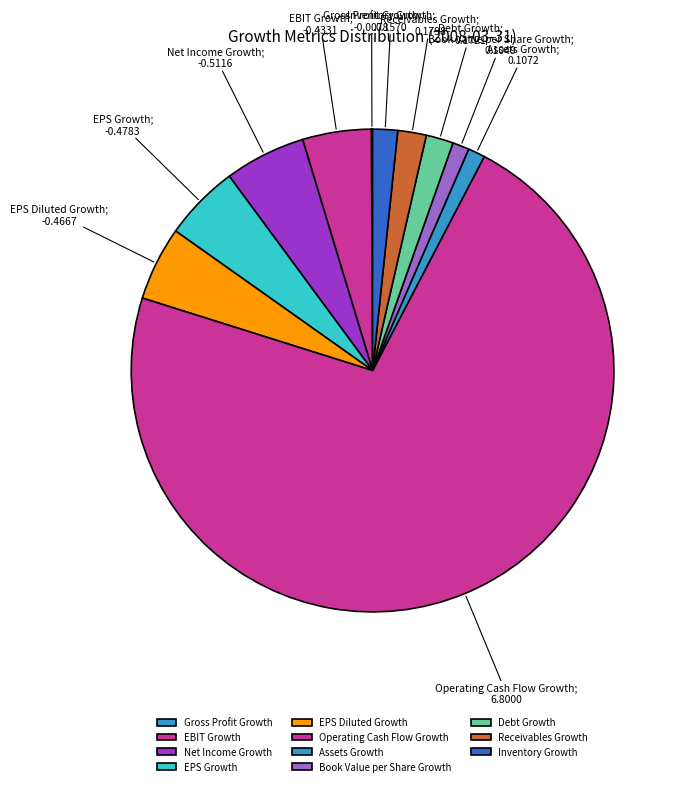

Does Operating Cash Flow Growth account for over 50% of the chart?

Yes